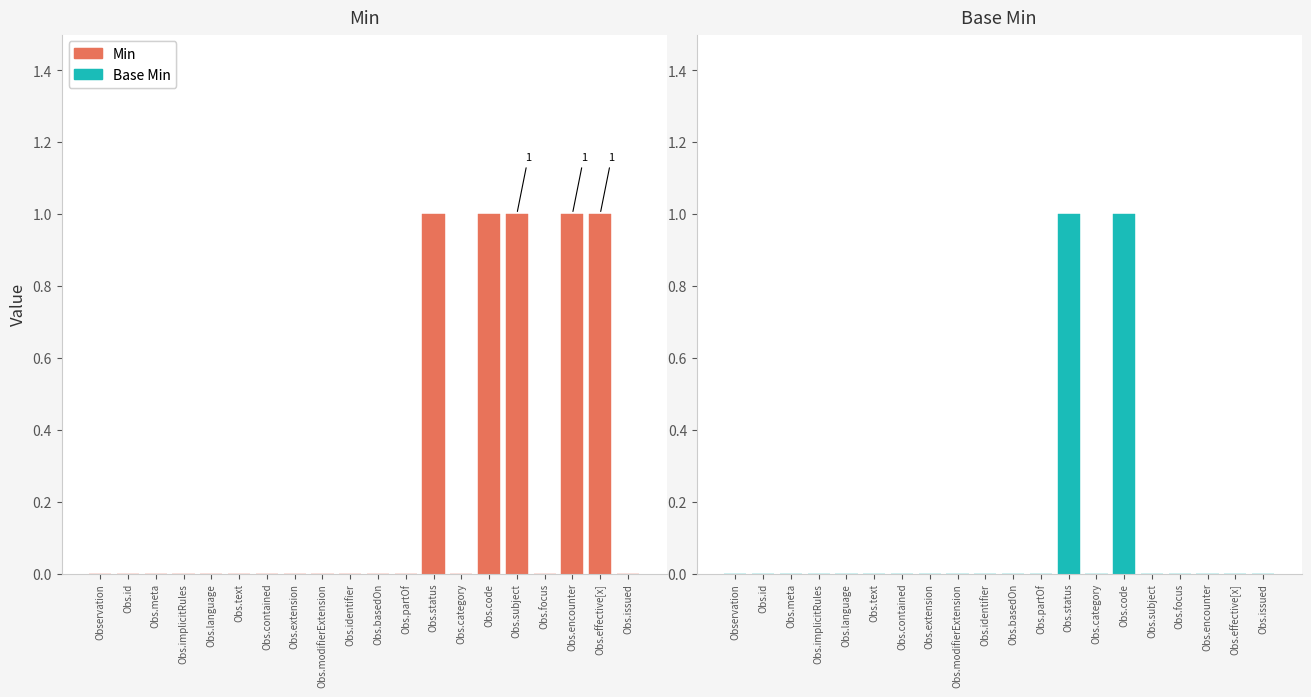

What is the highest value of the Base Min series?

1